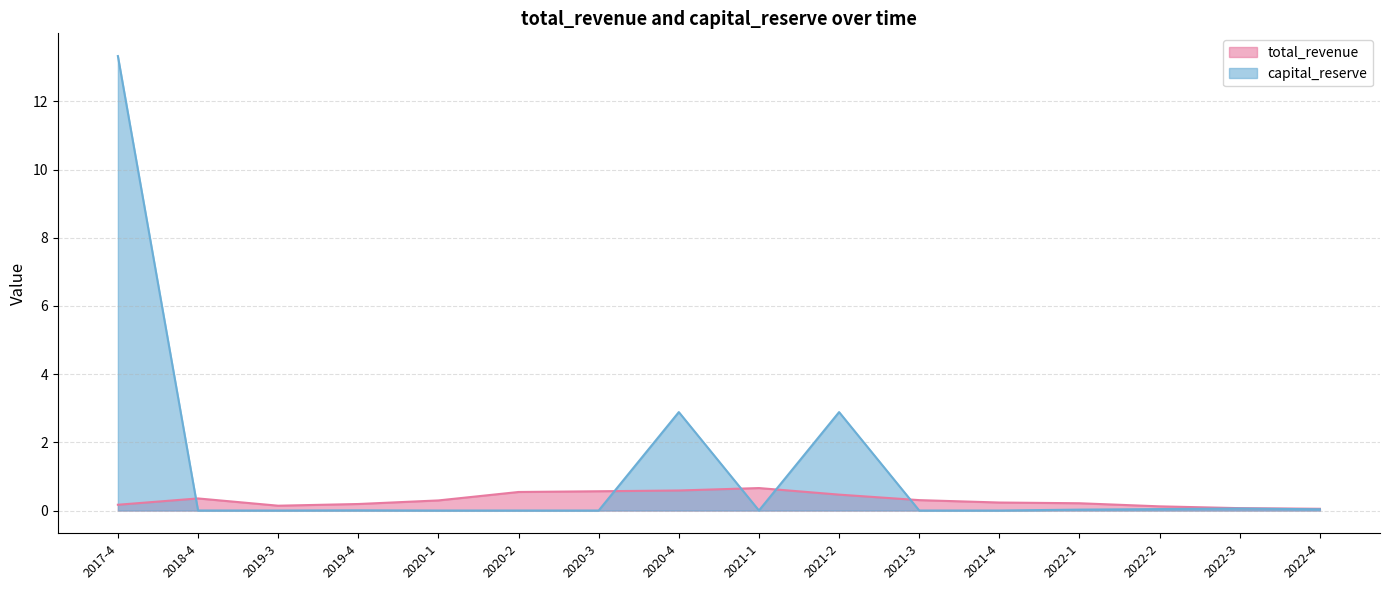

What is the label of the 5th point from the right?

2021-4